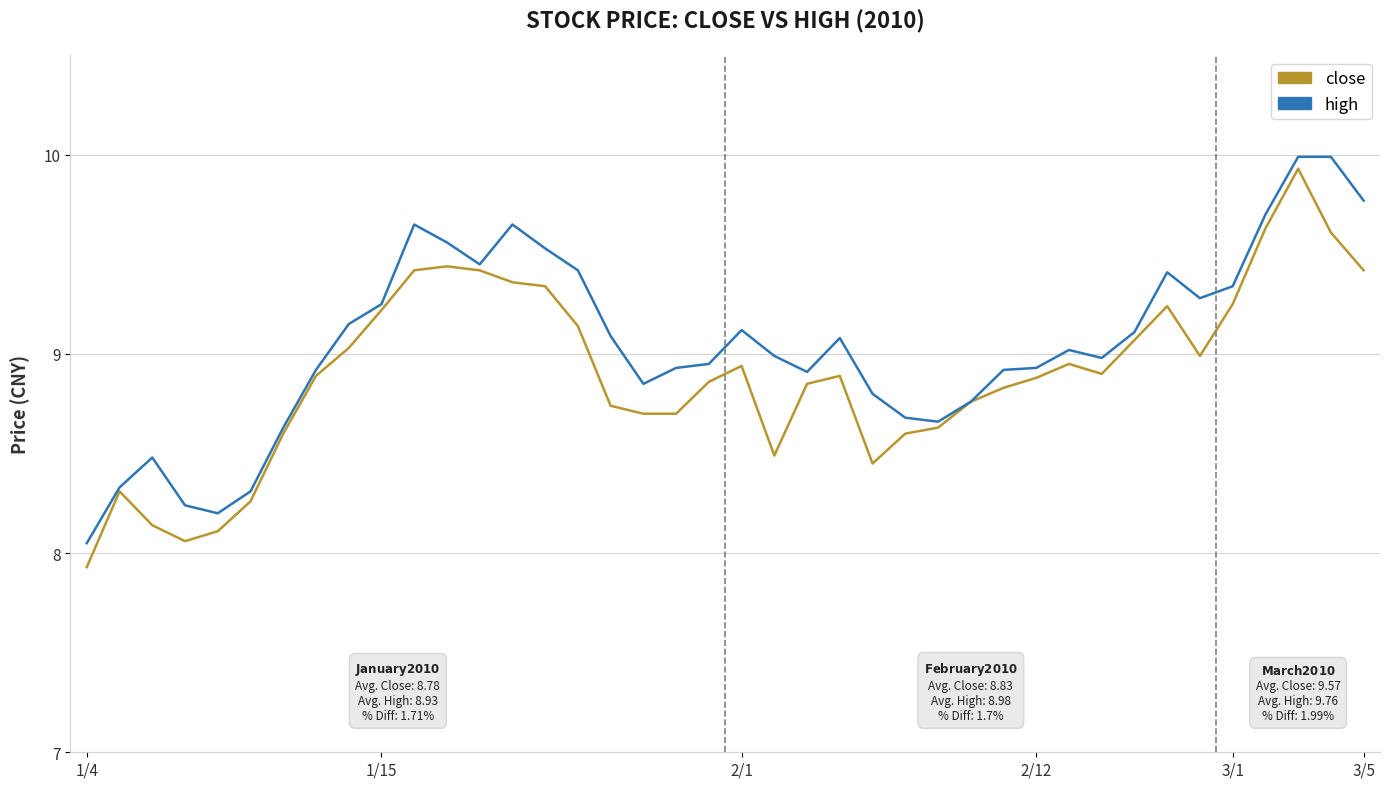

What is the maximum value shown in the chart?

10.0